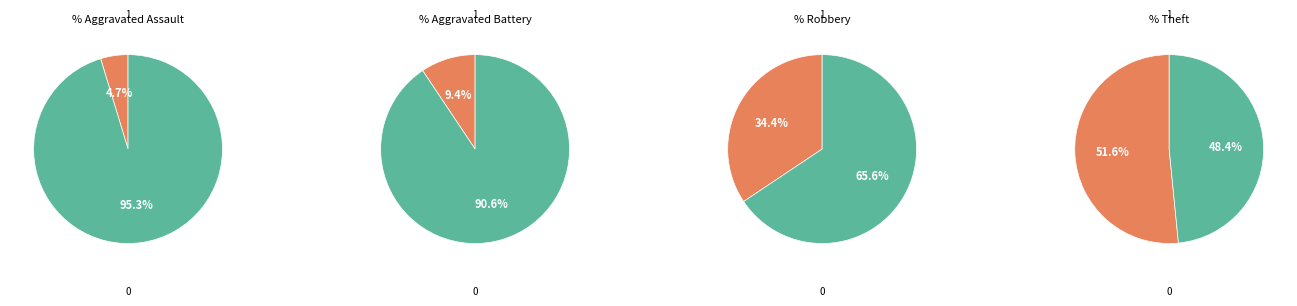

To the nearest percent, what percentage of the pie is Aggravated Assault?

5%